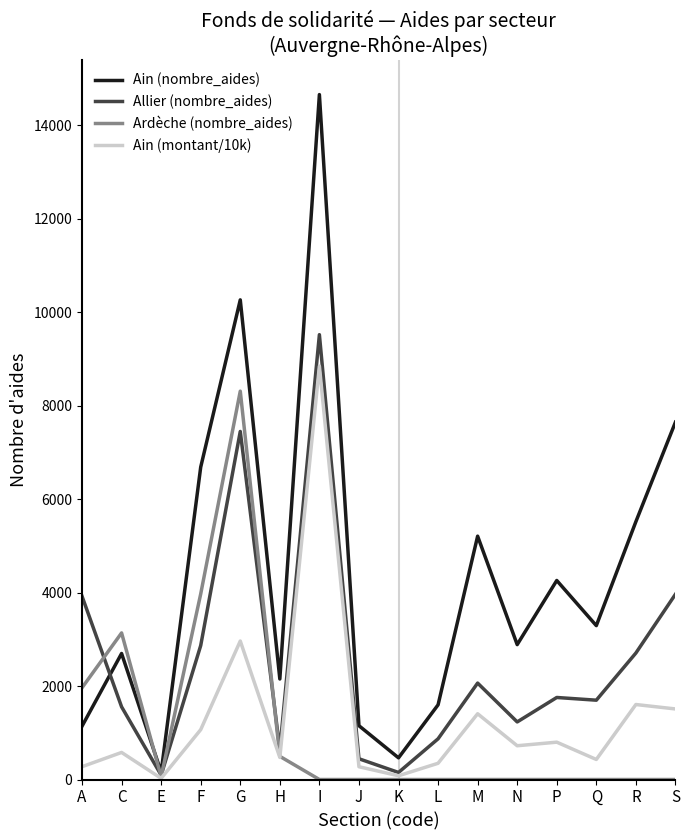

What is the sum of all Ain (nombre_aides) values?

69759.0